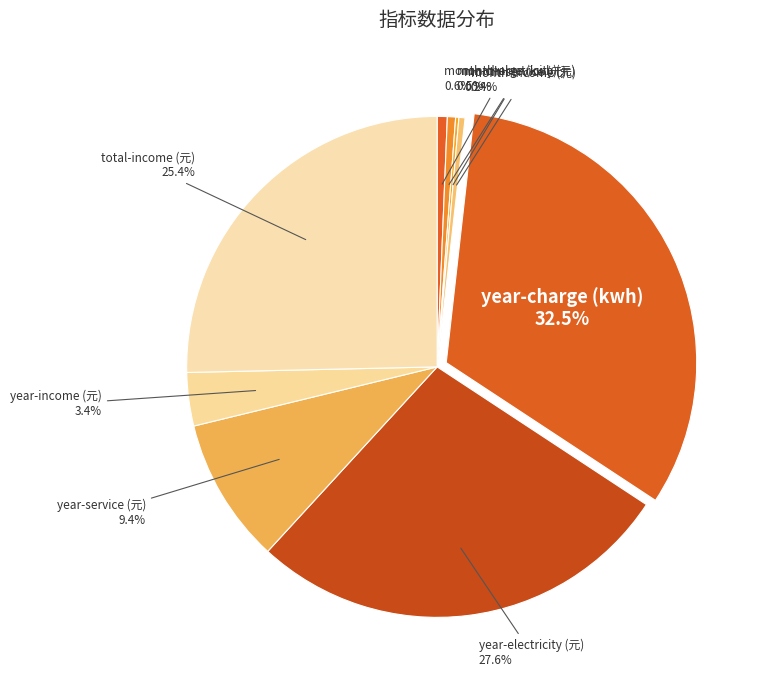

What percentage do month-charge (kwh) and total-income (元) together represent?

26.0%